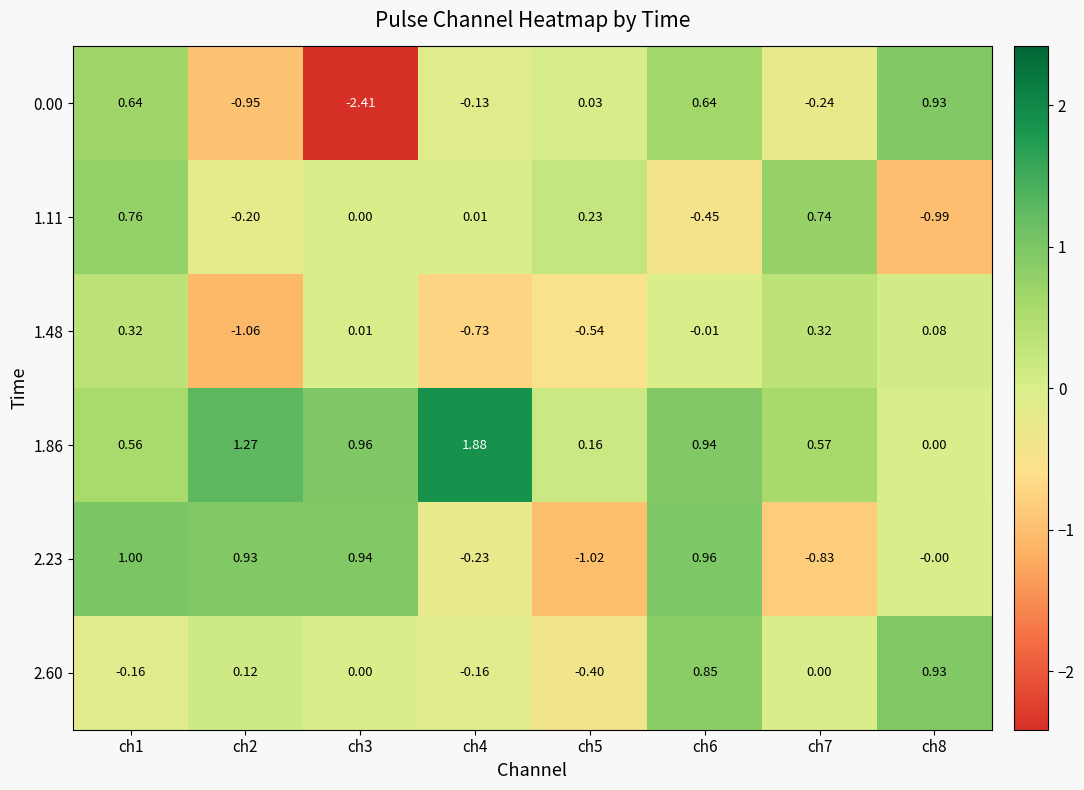

Is the value of 2.60 at ch5 greater than the value of 1.48 at ch8?

No